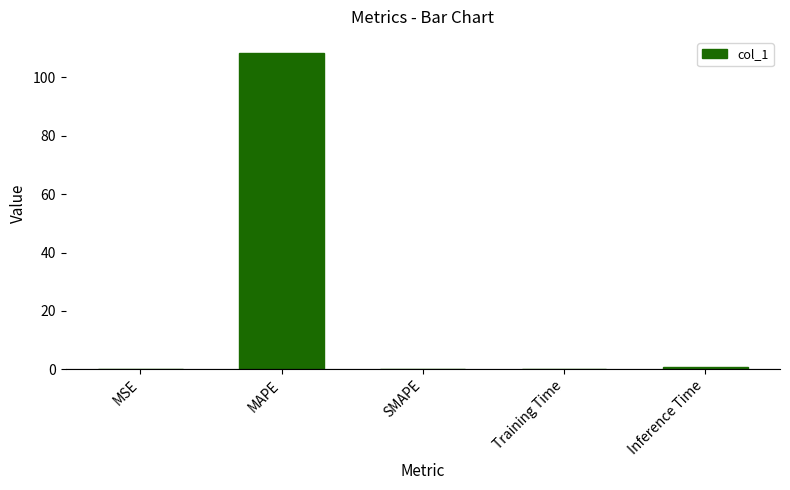

Count the number of categories in the chart.

5